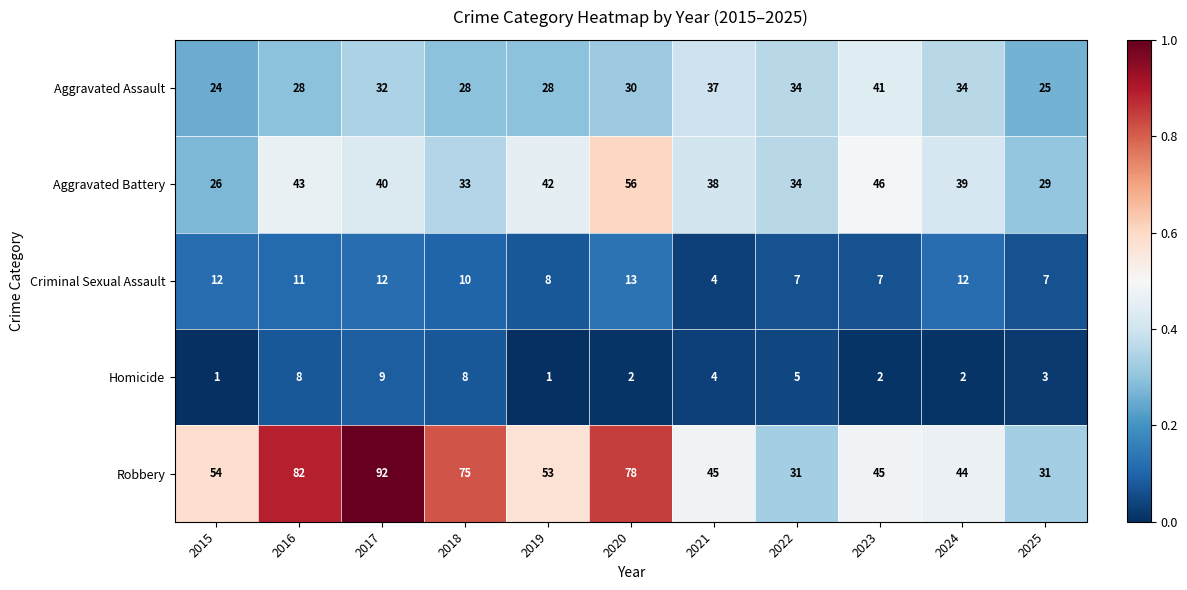

What is the difference between the maximum and minimum values in the Homicide series?

8